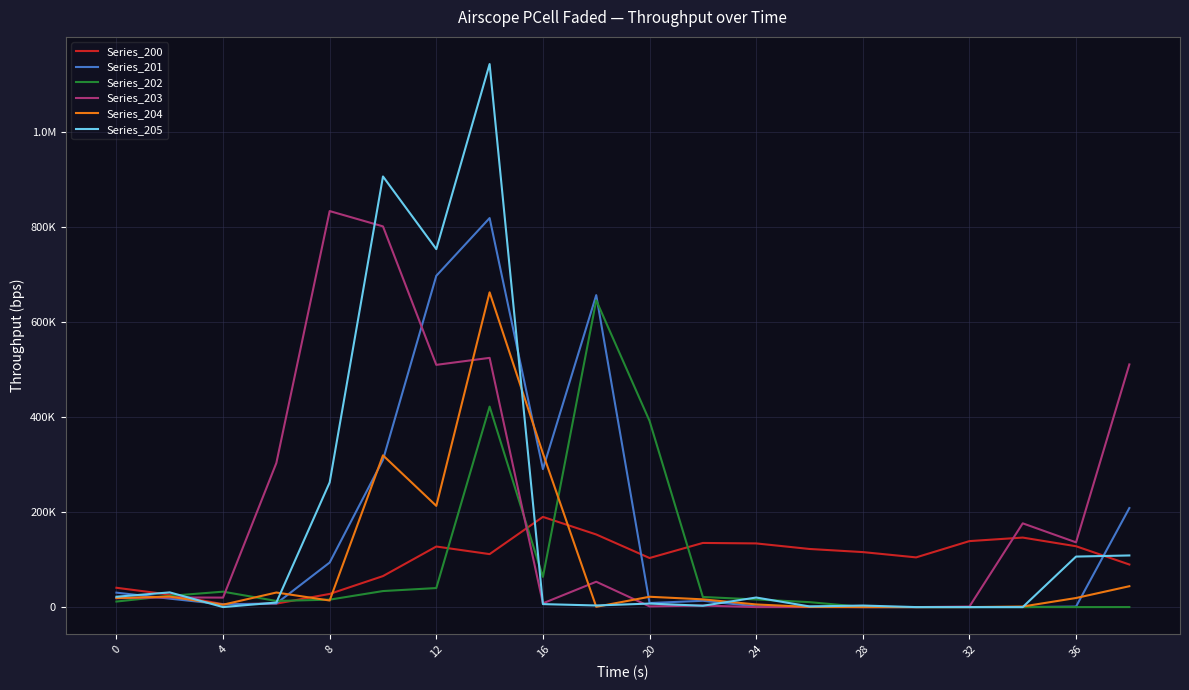

Does the chart display data point markers on the line(s)?

No